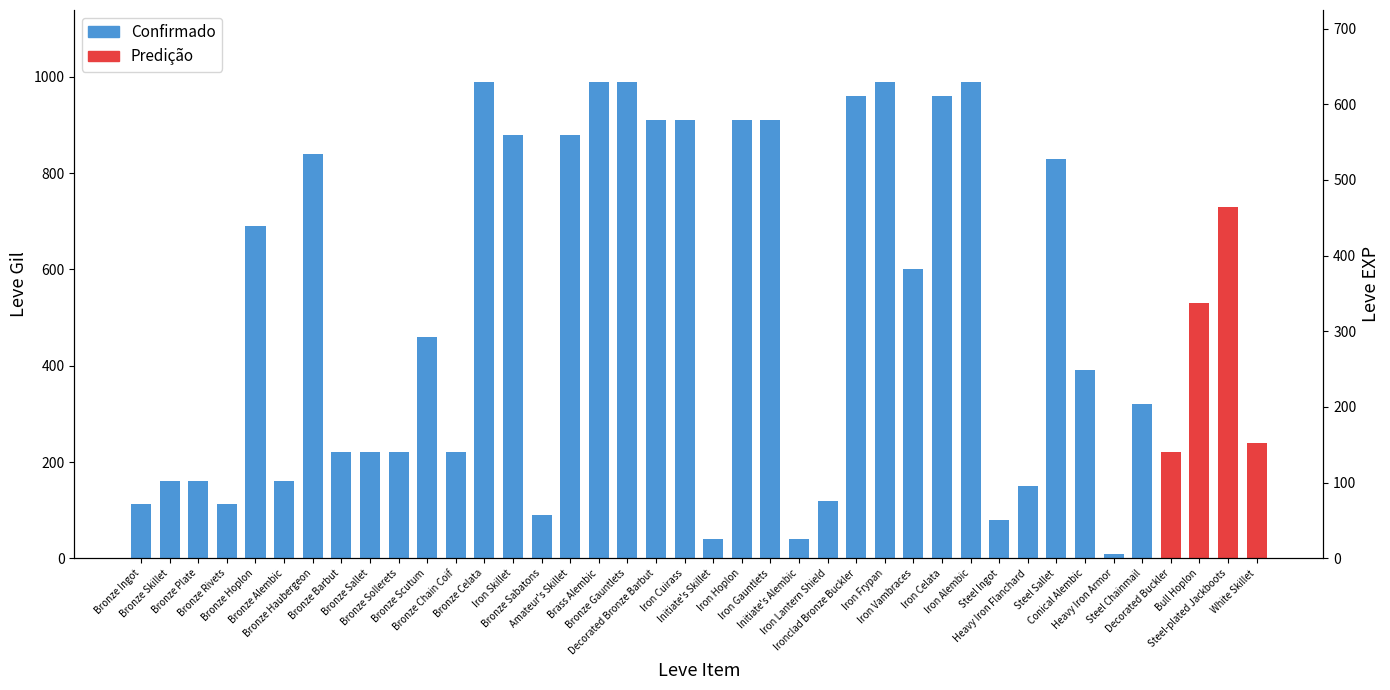

What is the label of the 5th bar from the right?

Steel Chainmail